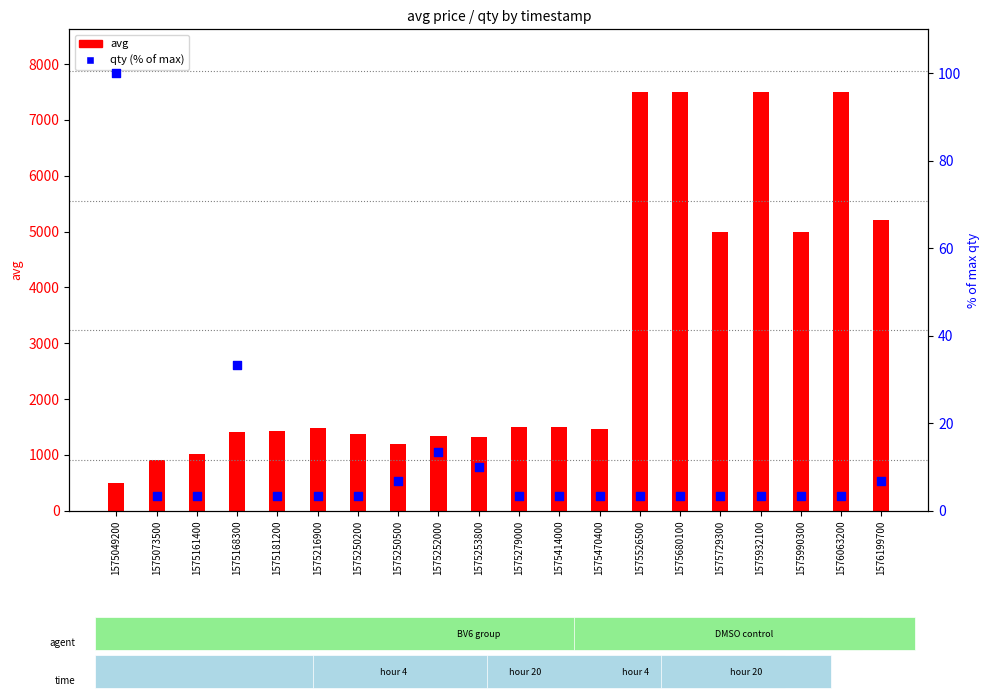

Which series reaches the minimum Y coordinate?

qty (% of max)